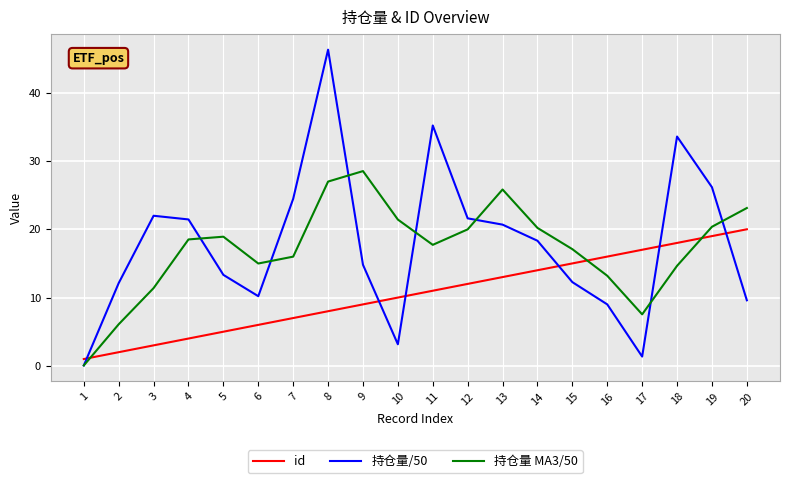

What is the highest value of the 持仓量/50 series?

46.3